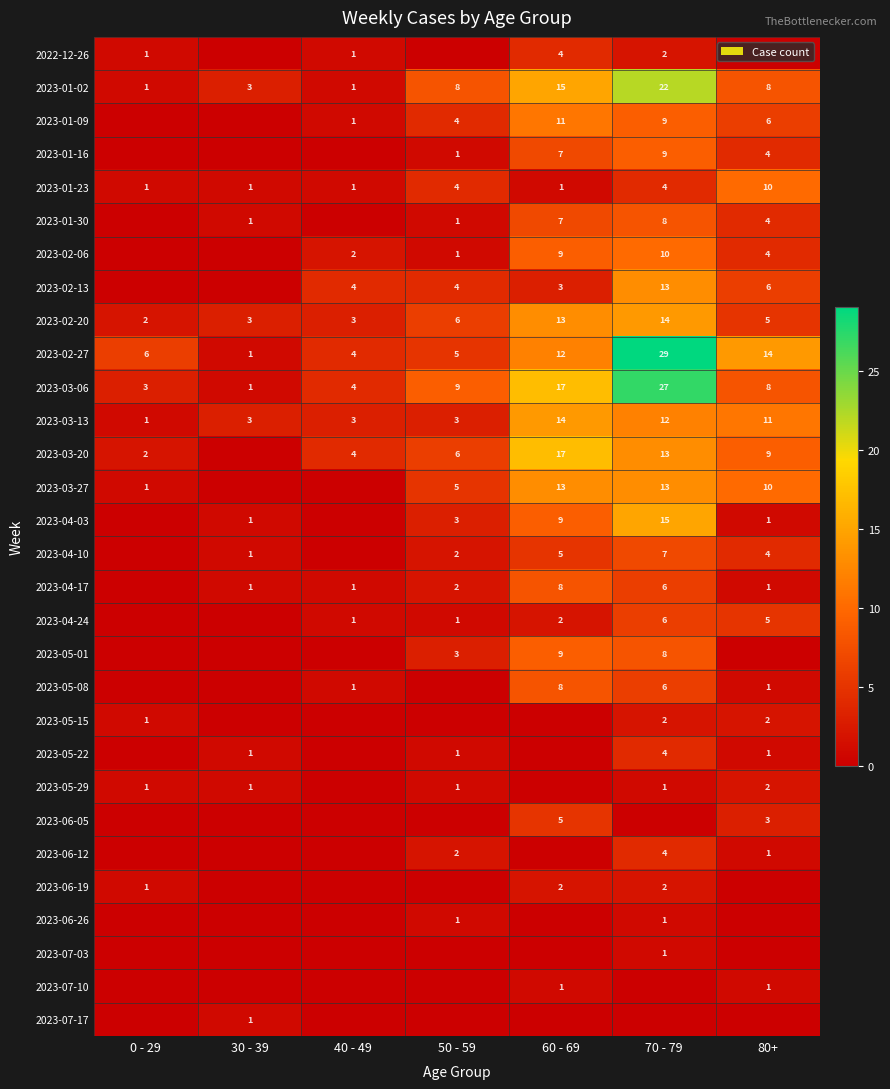

Which label corresponds to the largest value in the chart?

70 - 79